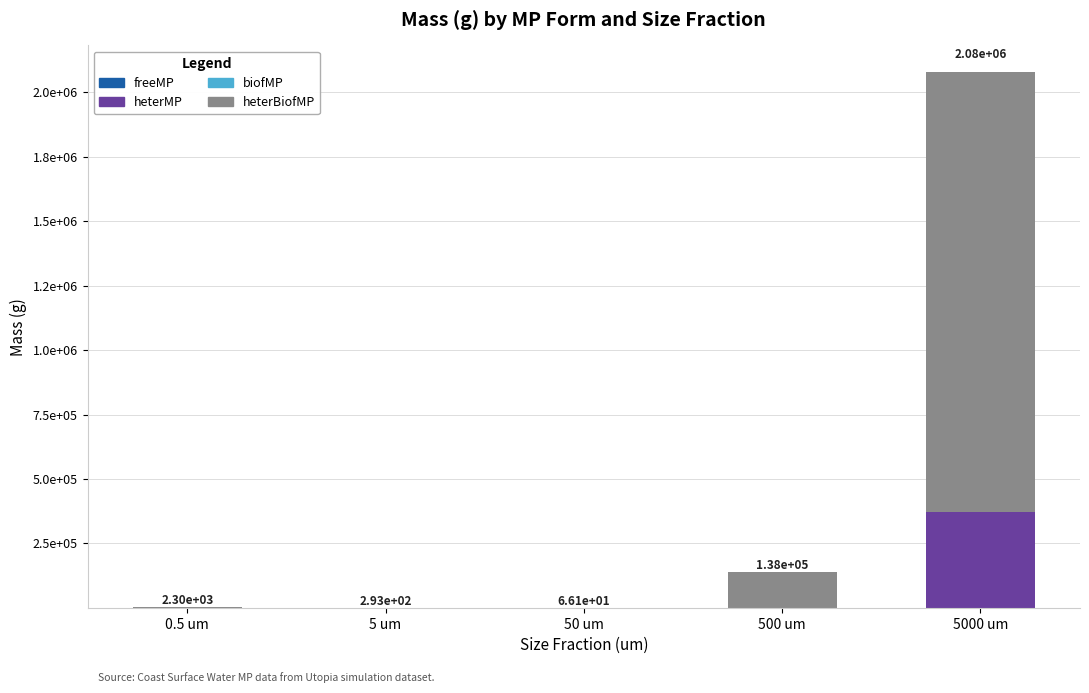

At which label is heterMP closest to 185330?

0.5 um